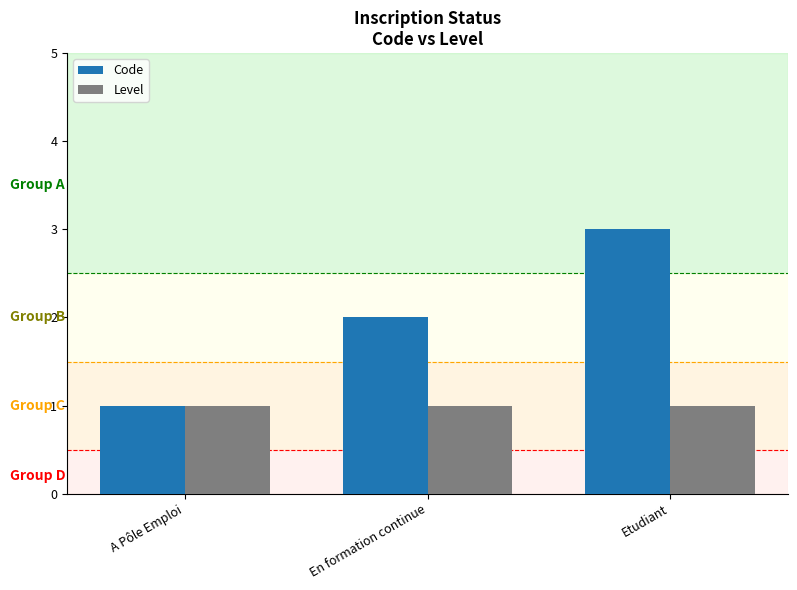

What is the difference between the second highest and minimum values in the Code series?

1